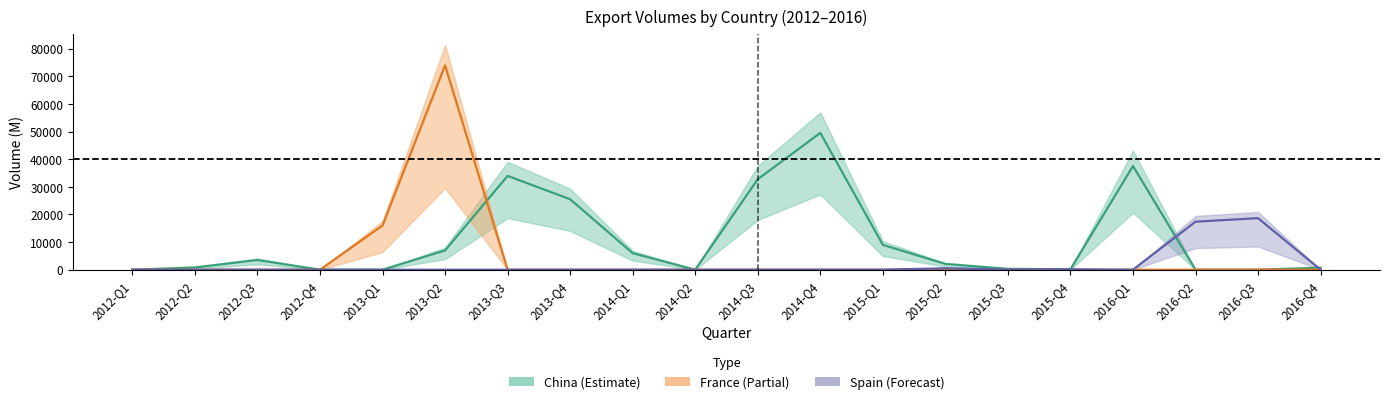

At which category is the sum across all series the highest?

2013-Q2